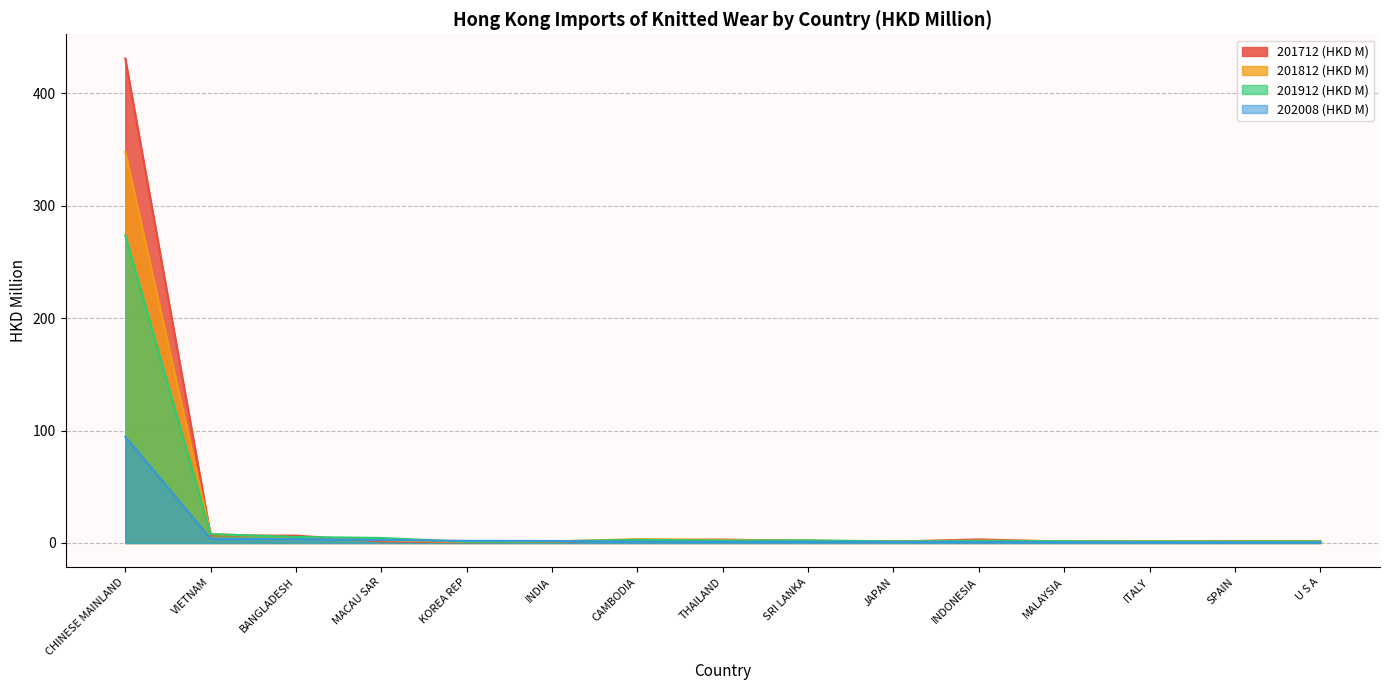

What is the sum of all 201712 (HKD M) values?

464.2